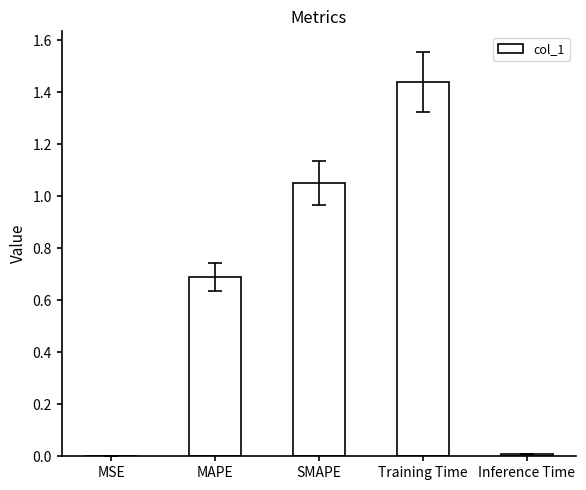

Is it true that the value at Inference Time is 0.0?

True